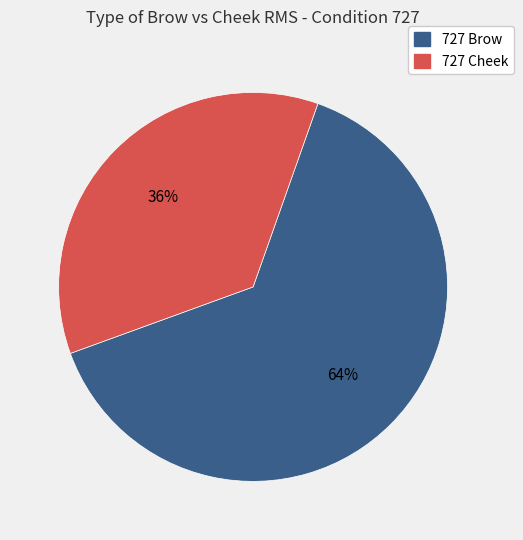

Is there a majority slice in this chart?

Yes